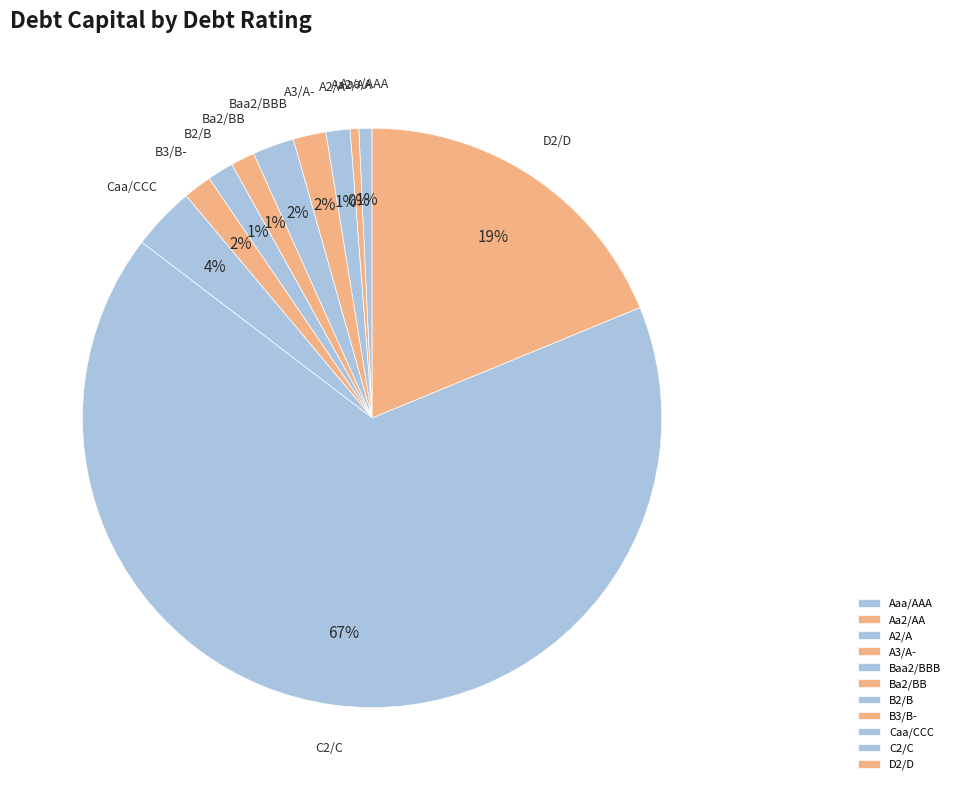

To the nearest percent, what portion does B2/B represent?

1%